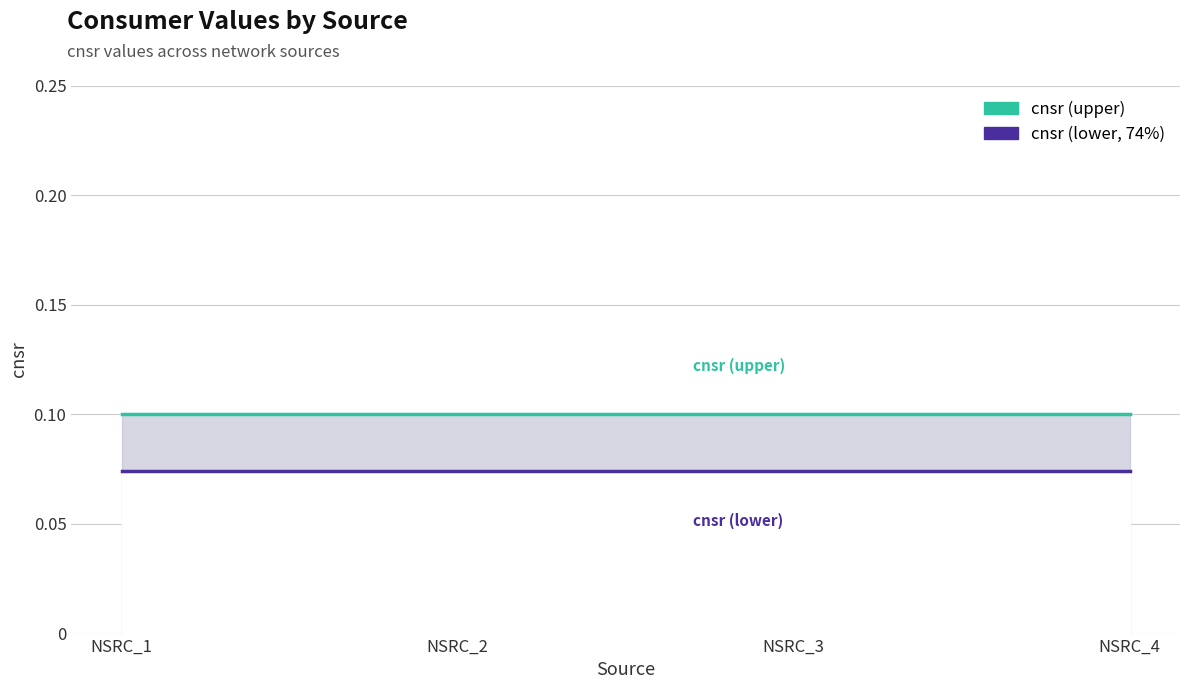

Does the chart display data point markers on the line(s)?

No